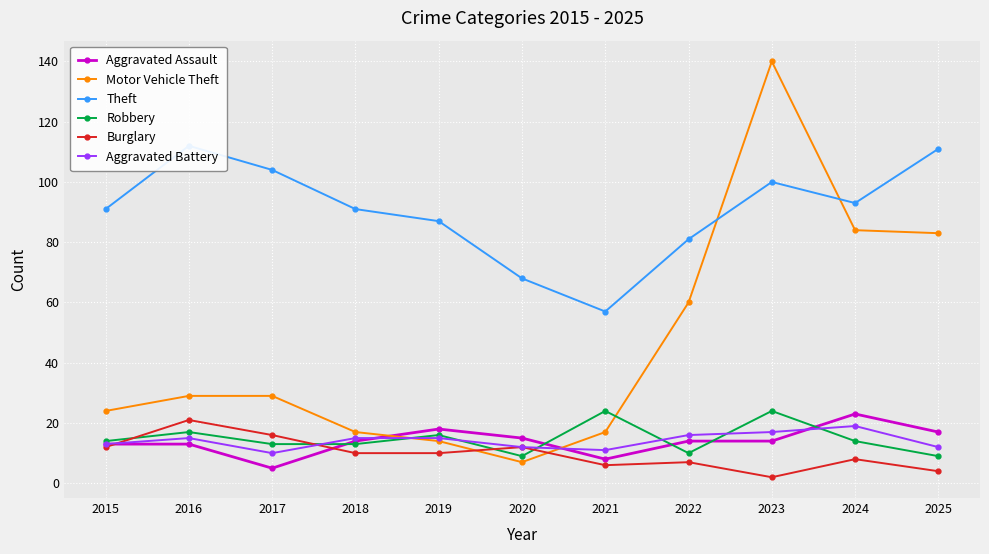

Is the value of Motor Vehicle Theft at 2023 greater than the value of Aggravated Assault at 2019?

Yes